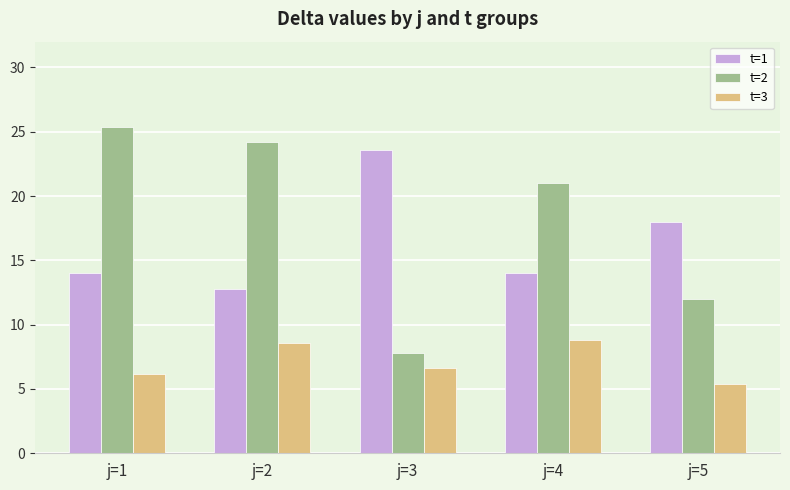

Rank the series by their maximum value, from highest to lowest.

t=2, t=1, t=3